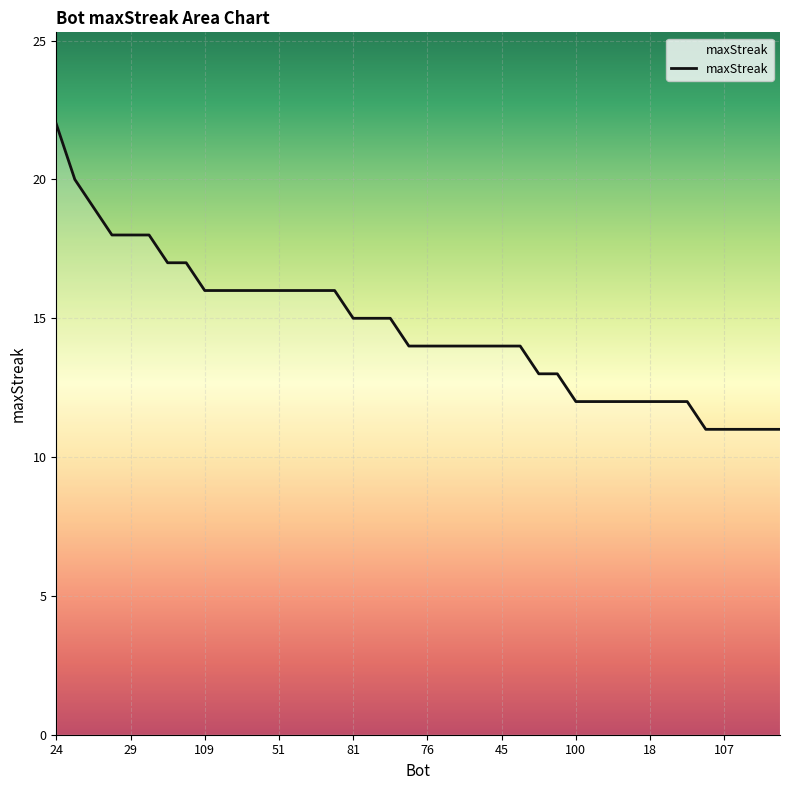

What is the difference between the maximum and minimum values?

11